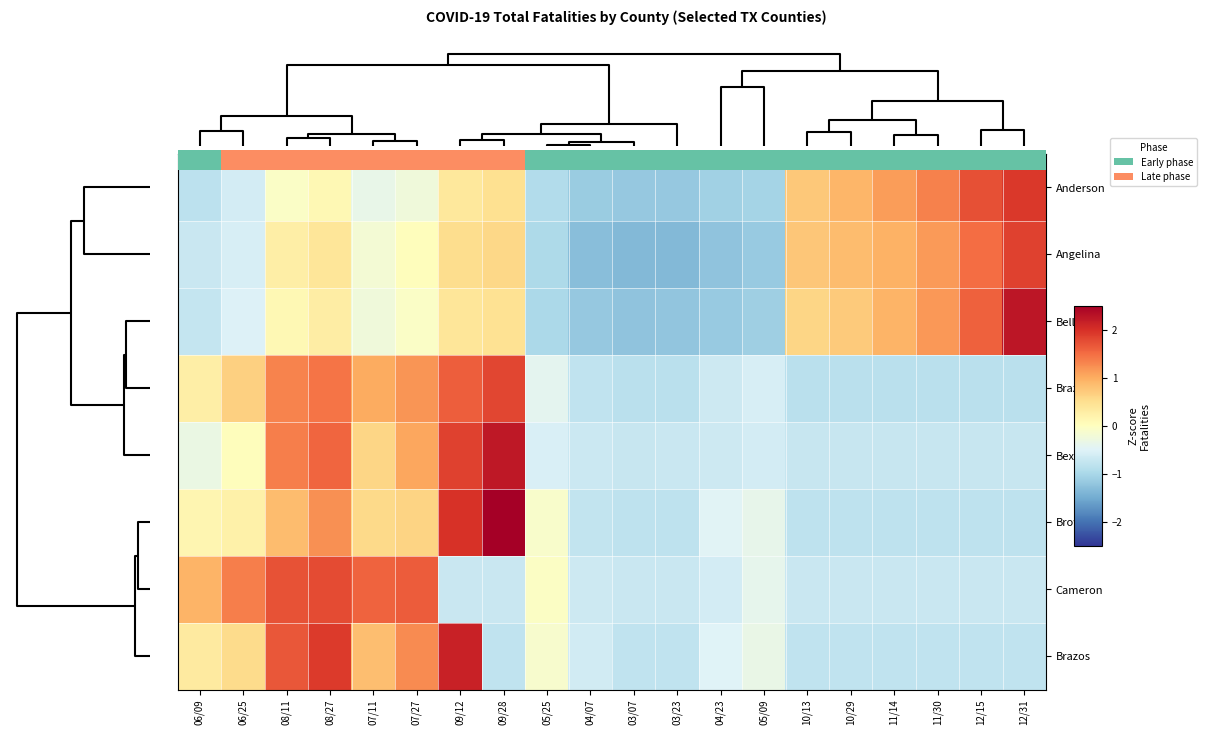

At how many categories does at least one series exceed 0?

14